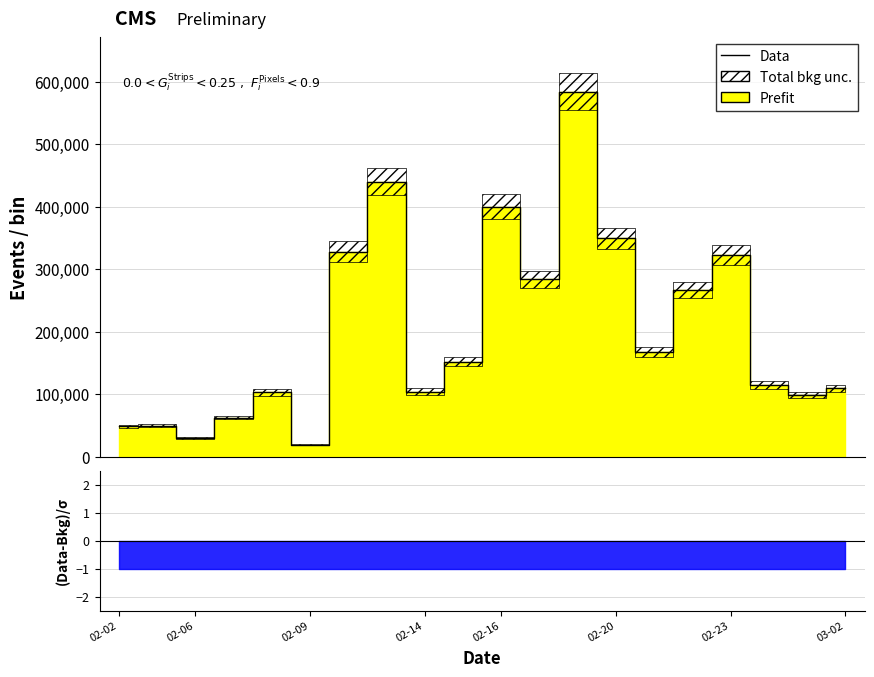

The value at 02-23 is 322050. True or false?

True